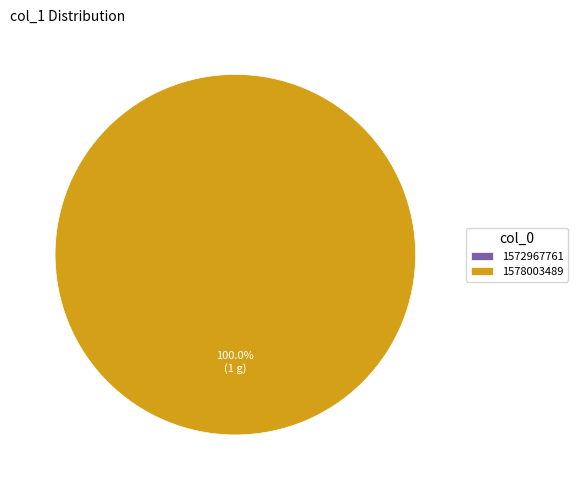

How many segments does this pie chart have?

2